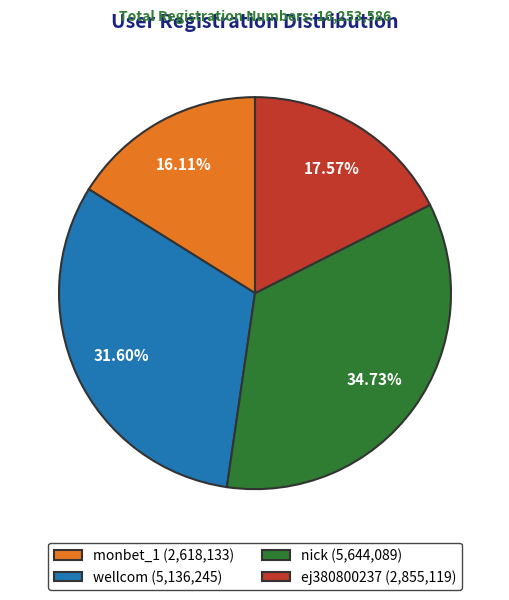

Is nick the majority of the pie?

No